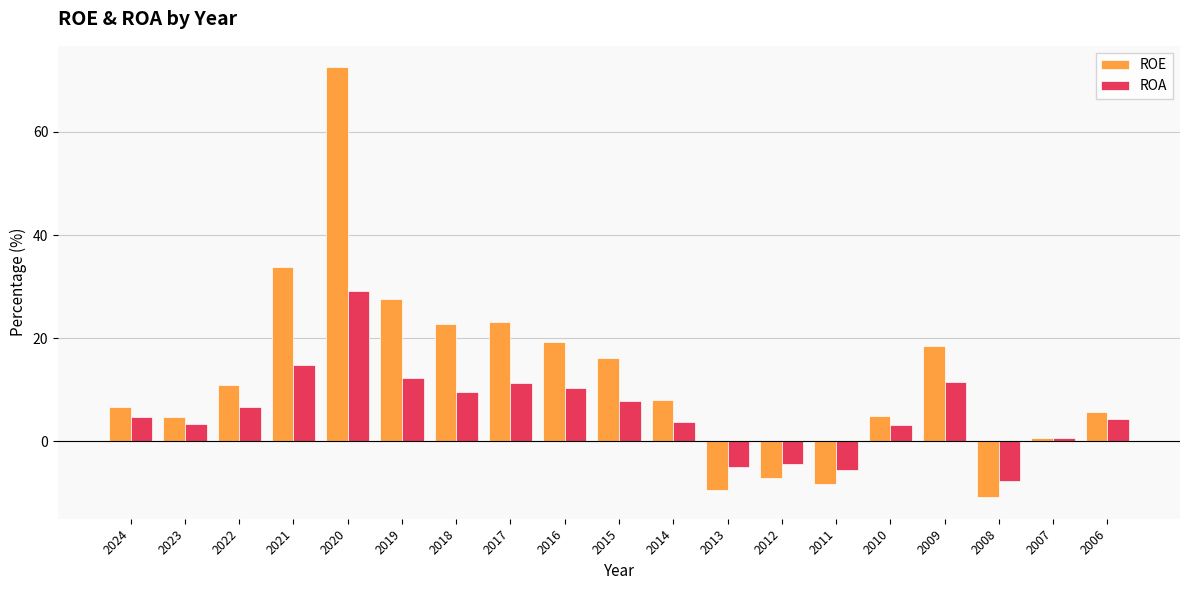

Which series changed the most between 2015 and 2007?

ROE